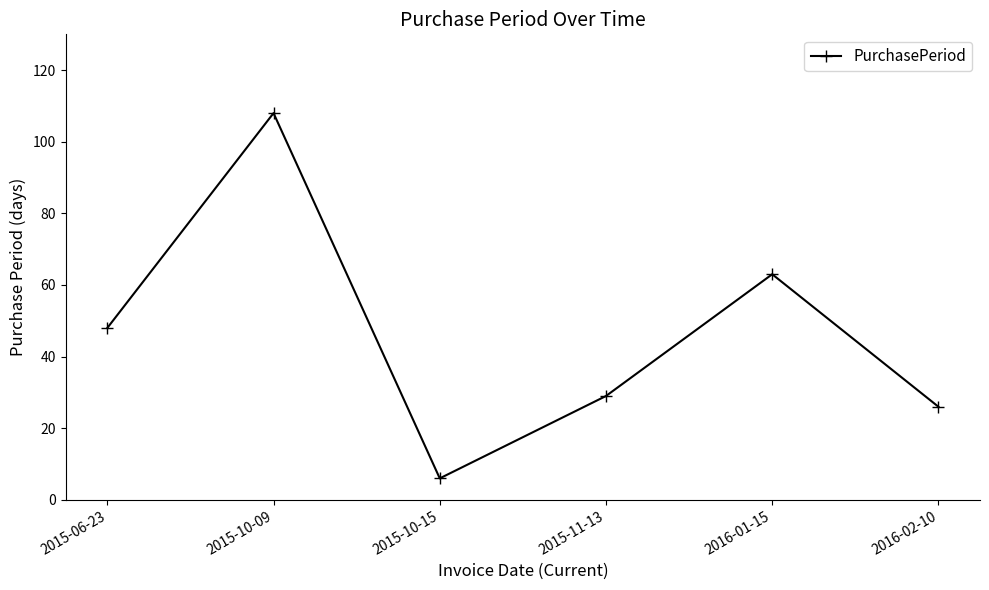

How many series are shown in this chart?

1